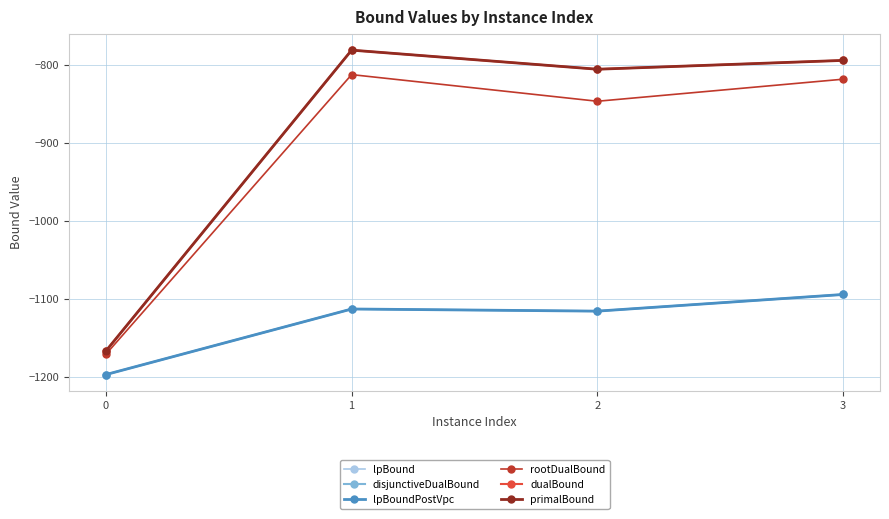

How many interior local peaks does the lpBound series have?

1